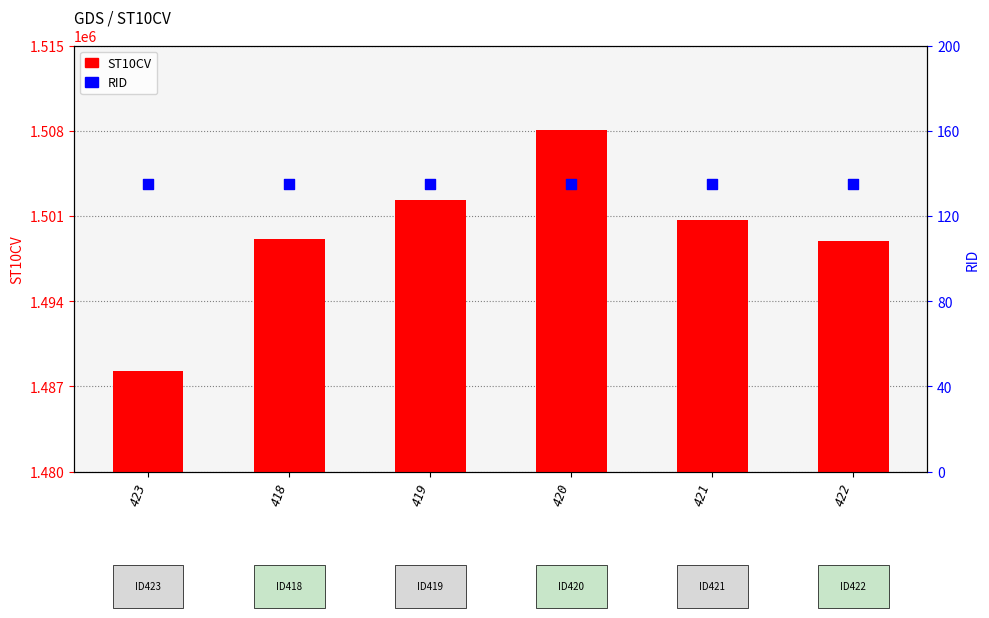

Is the value of RID at 420 greater than the value of ST10CV at 422?

No